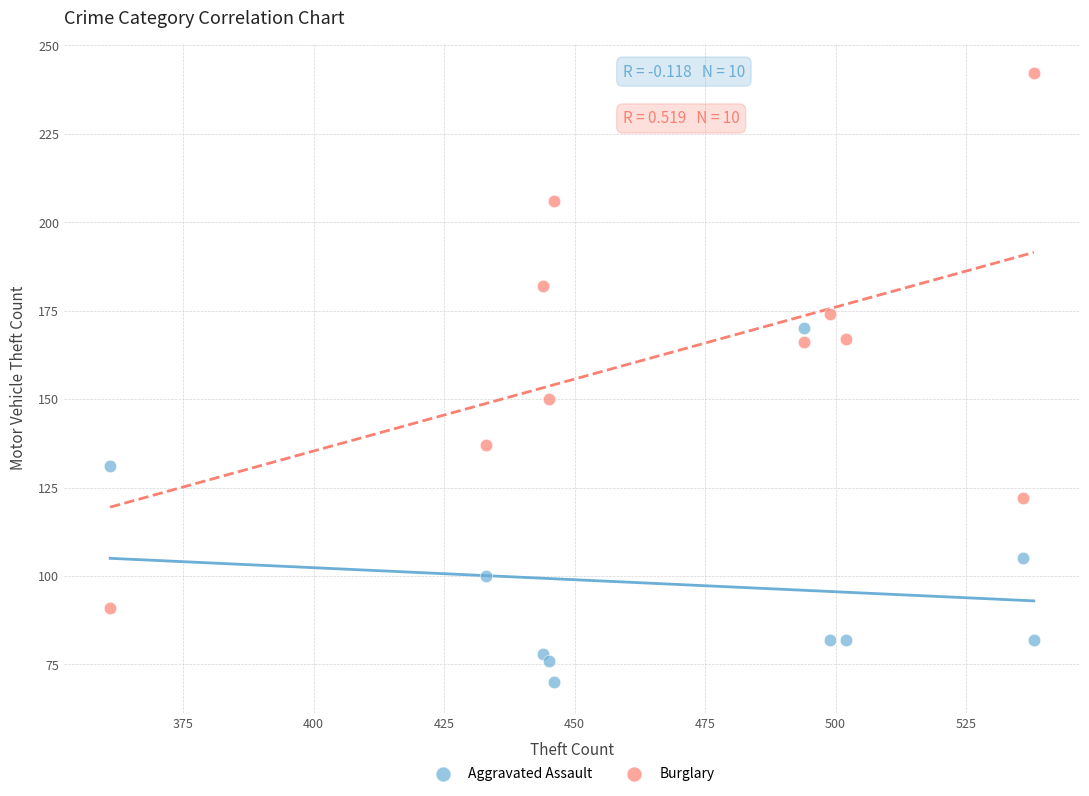

Which series contains the highest Y value?

Burglary